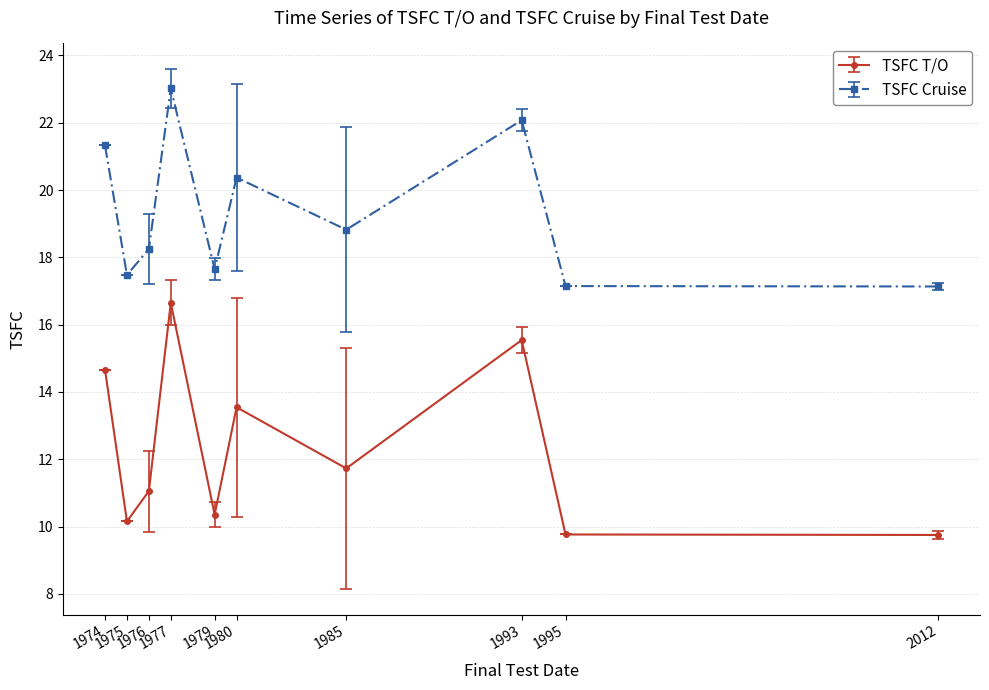

At which label does TSFC Cruise reach its peak?

1977